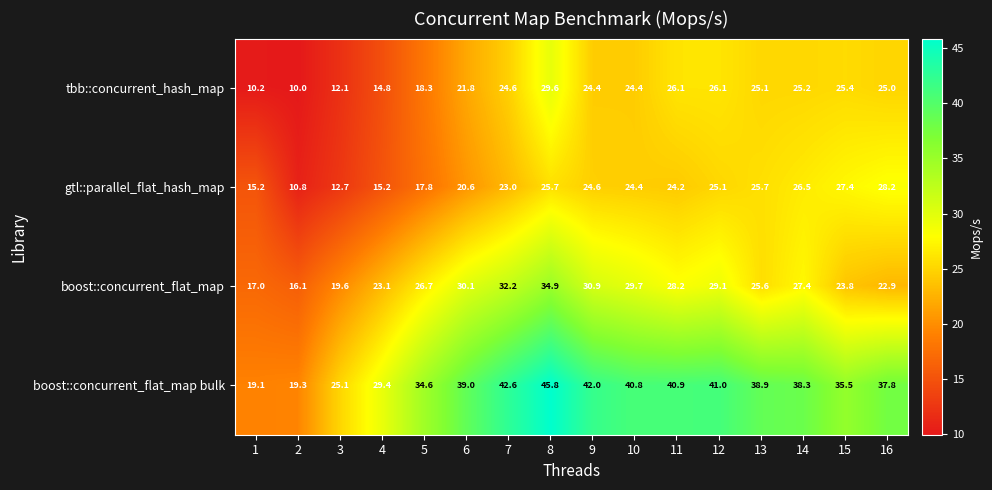

What is the difference between the maximum and second lowest values in the tbb::concurrent_hash_map series?

19.4